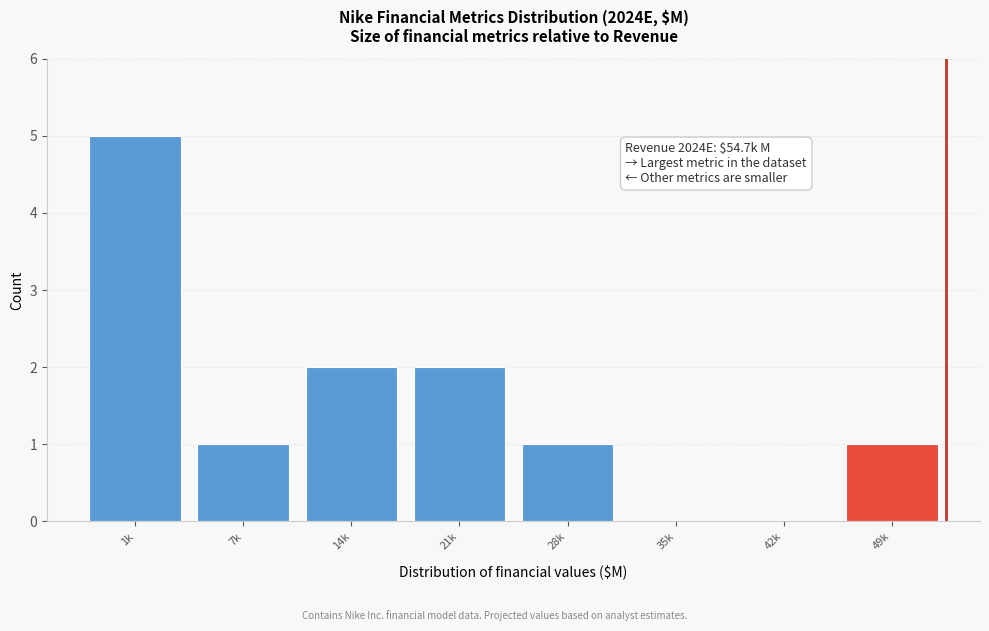

Reading left to right, what are all the values shown in this chart?

1k=5	7k=1	14k=2	21k=2	28k=1	35k=0	42k=0	49k=1